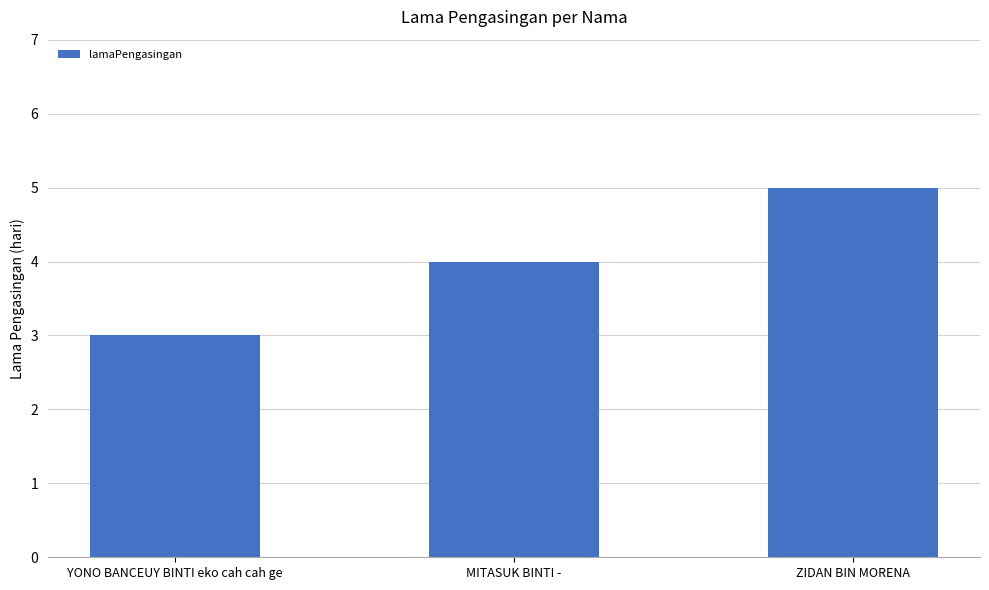

How many data points are less than 4?

1